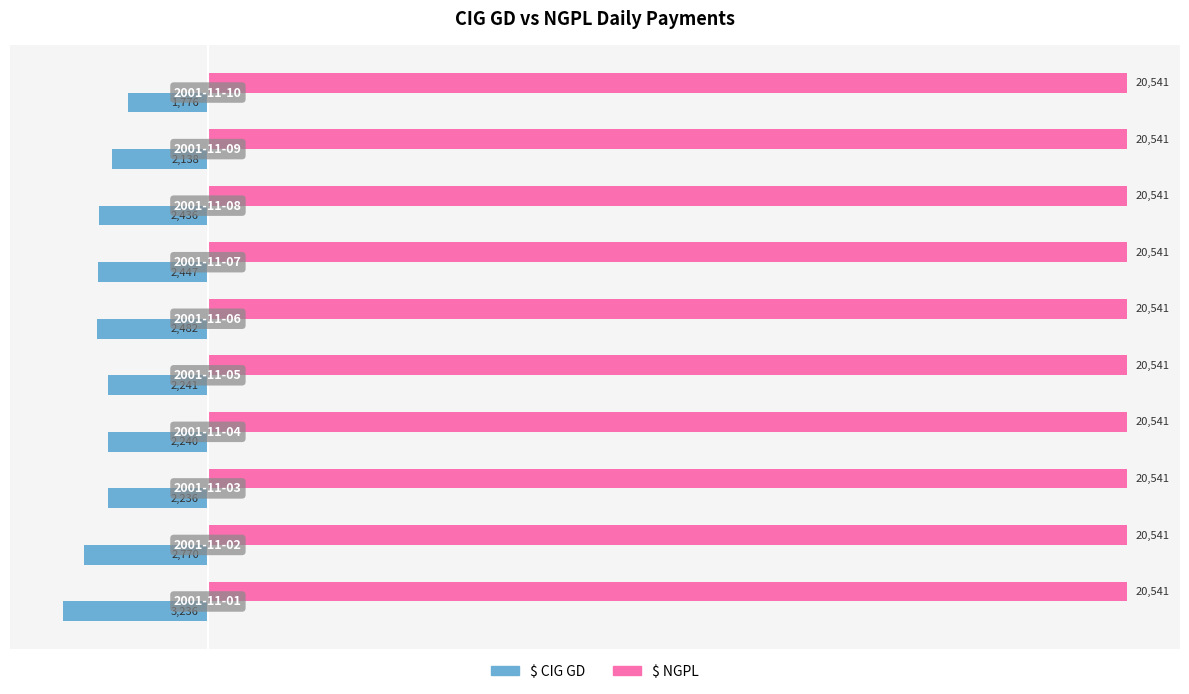

What is the difference between the maximum and minimum values in the $ CIG GD series?

1460.0